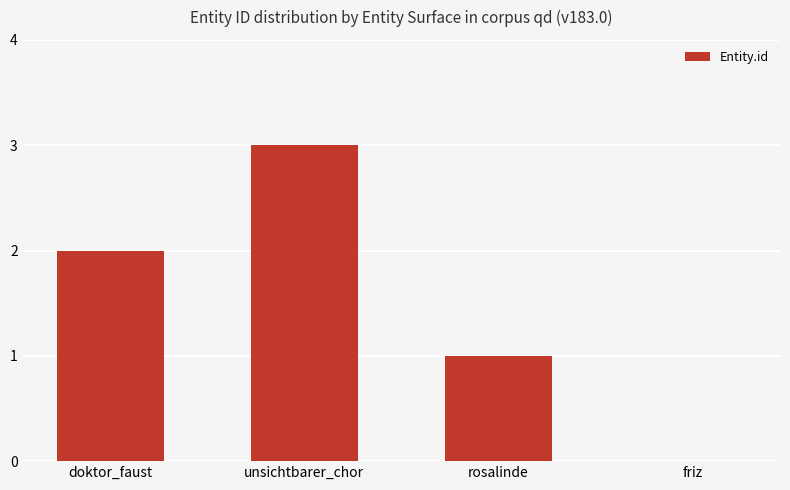

What is the approximate value at unsichtbarer_chor?

3